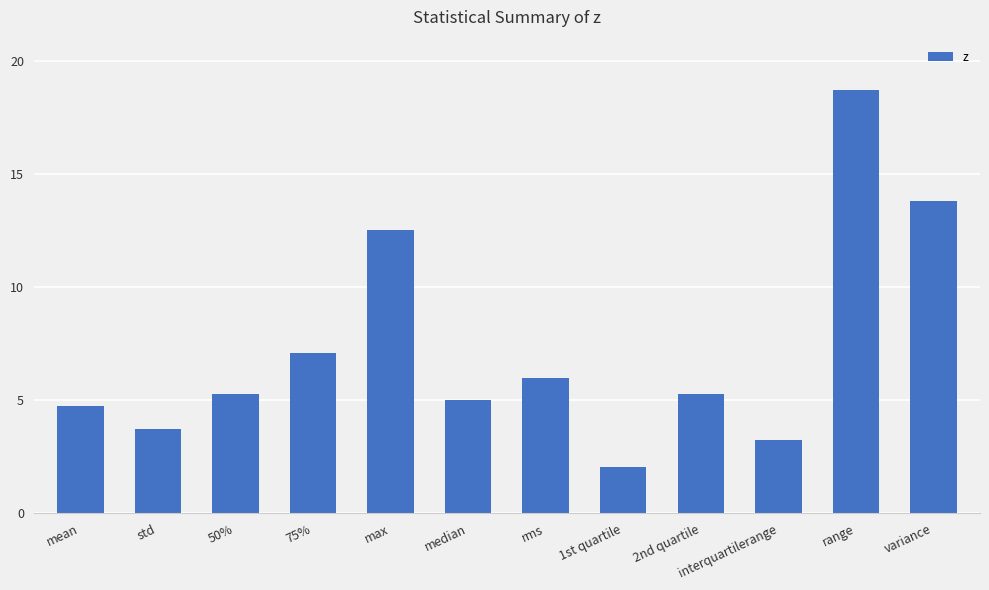

Reading left to right, list all the values displayed in this chart.

mean=4.7	std=3.7	50%=5.3	75%=7.1	max=12.5	median=5.0	rms=6.0	1st quartile=2.1	2nd quartile=5.3	interquartilerange=3.2	range=18.7	variance=13.8